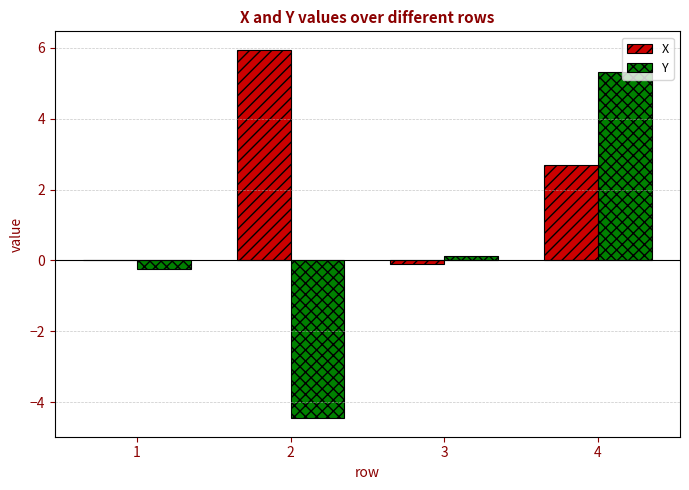

How many data points in X are above 2?

2